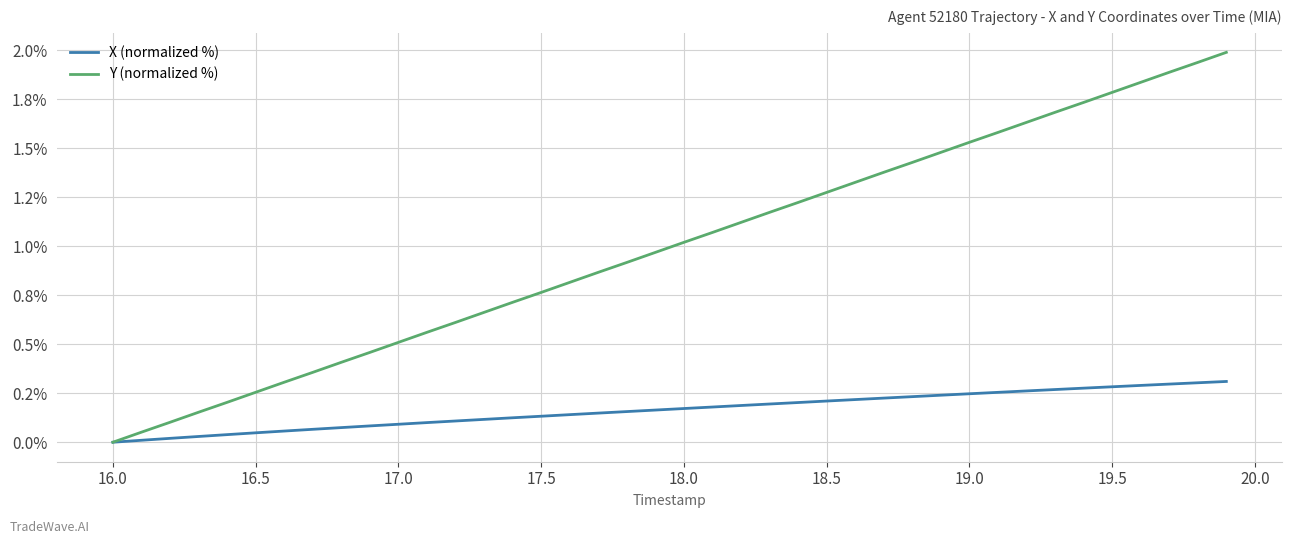

What are all the series names shown in the legend?

X (normalized %), Y (normalized %)